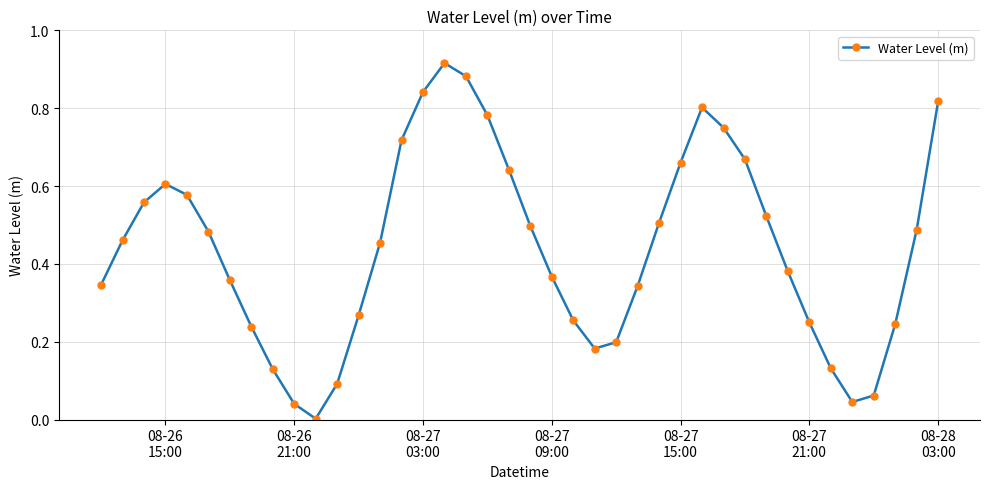

How many interior local valleys (lower than both neighbors) does the data have?

3